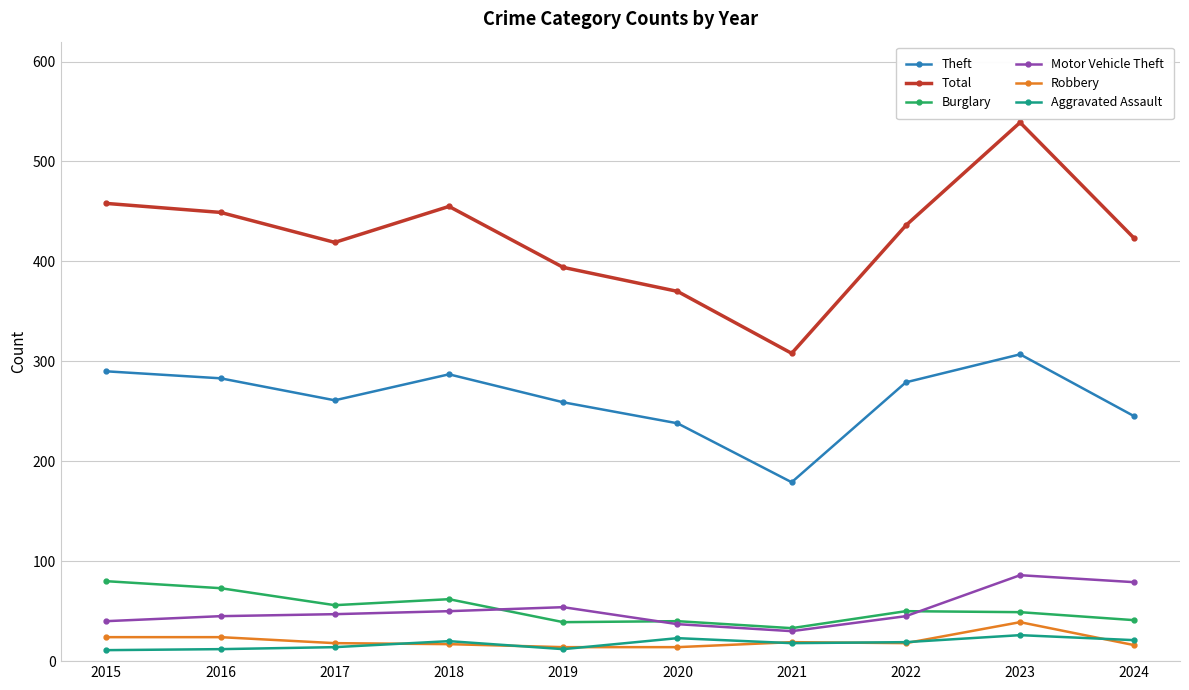

What is the spread (max minus min) of values at 2022?

418